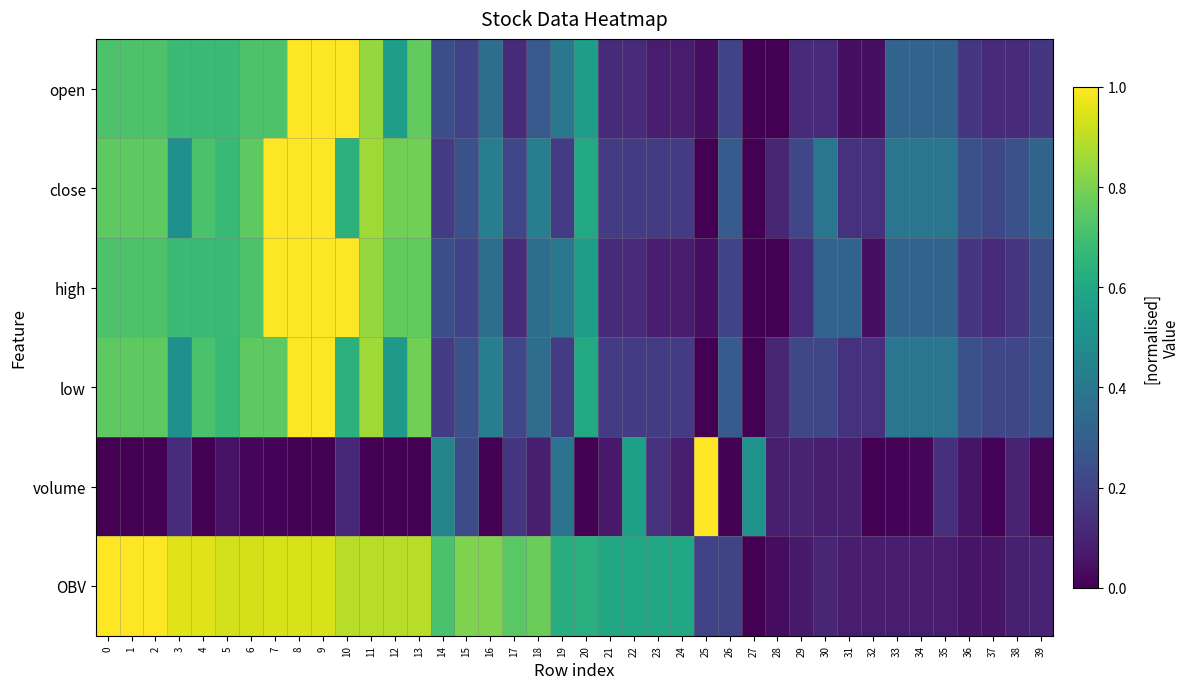

At how many categories does at least one series exceed 0?

40